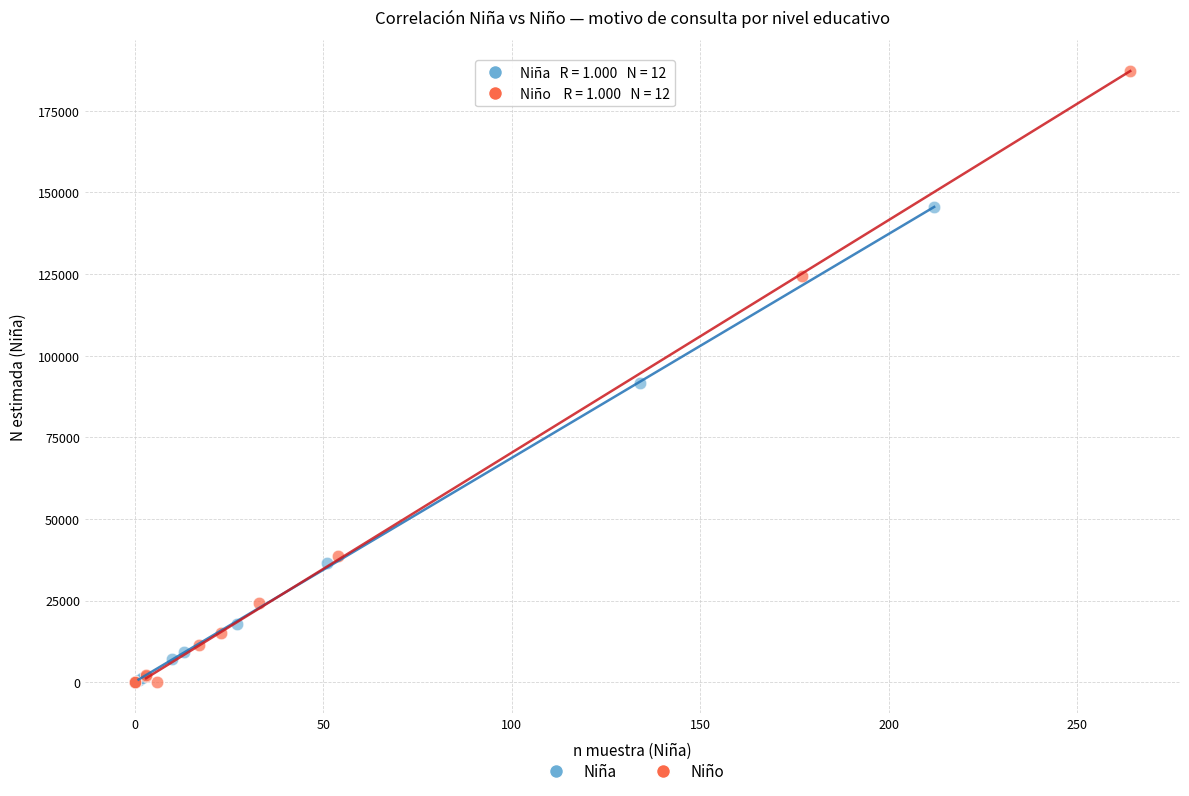

Which series has the widest spread of Y values?

Niño